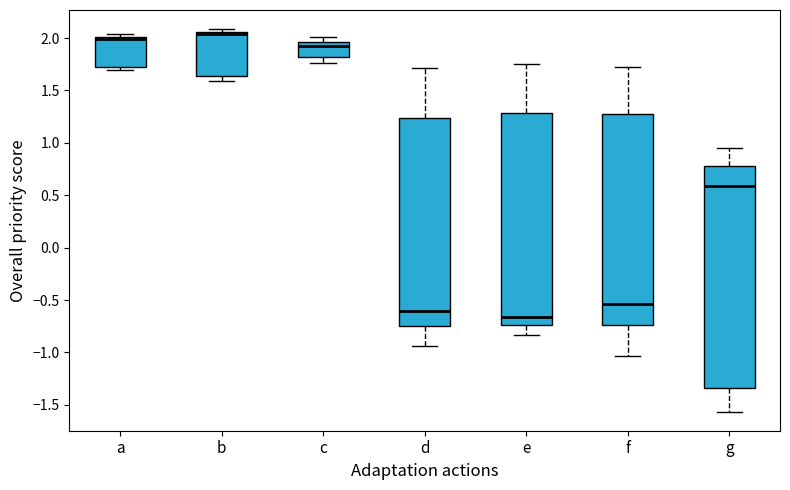

Where is the lower edge of the box for d on the y-axis? The values are not printed on the chart, so give them approximately, as read against the axis.

-0.75